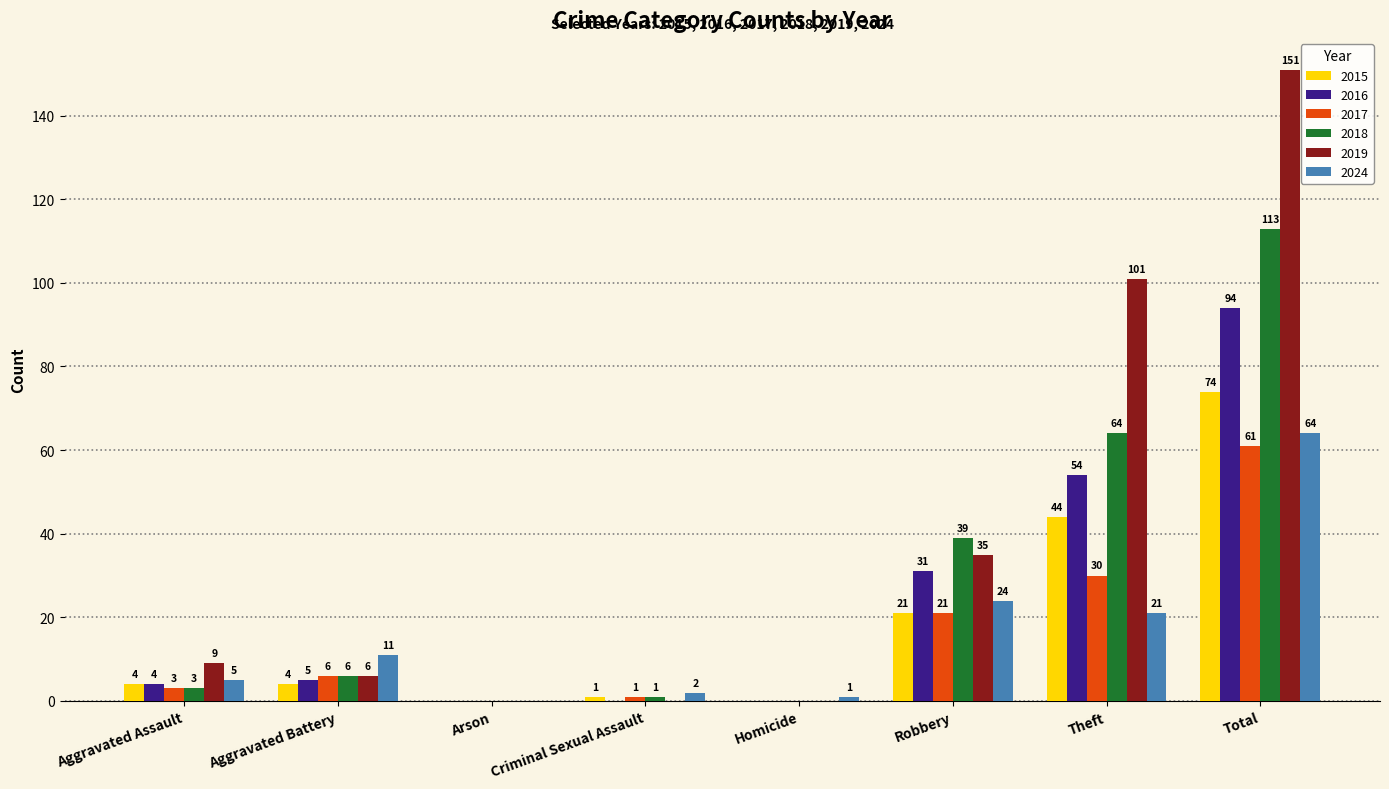

Read the 2016 value at Robbery.

31